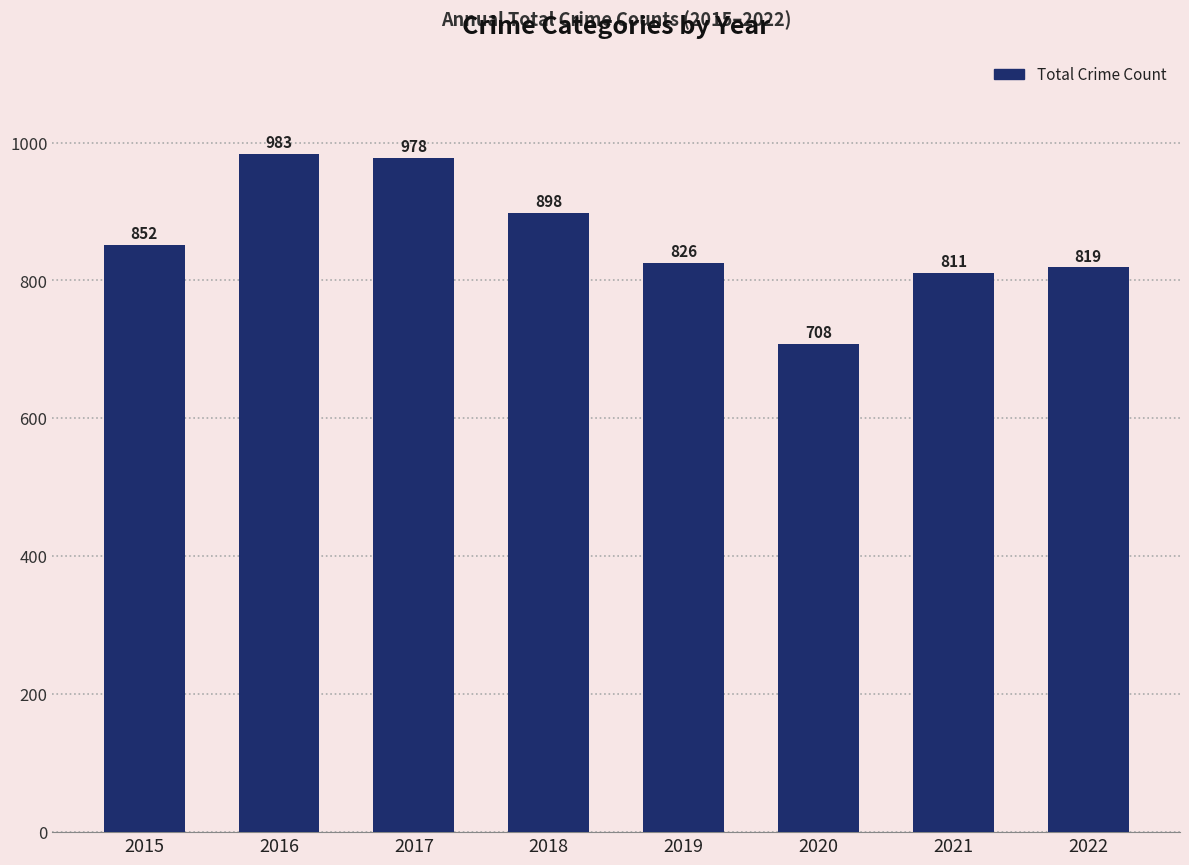

True or false: the data shows 1740 at 2016.

False